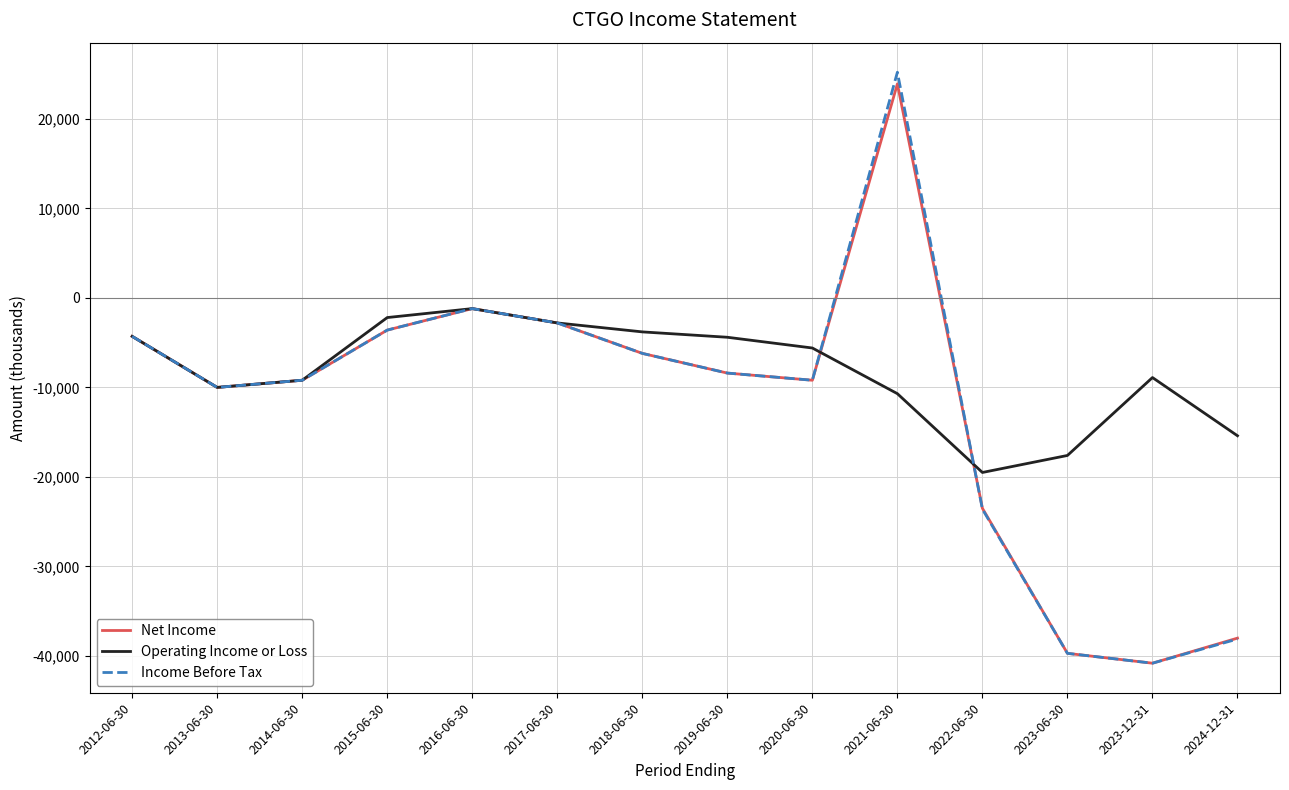

After their last crossing, which series has the higher values: Income Before Tax or Net Income?

Net Income